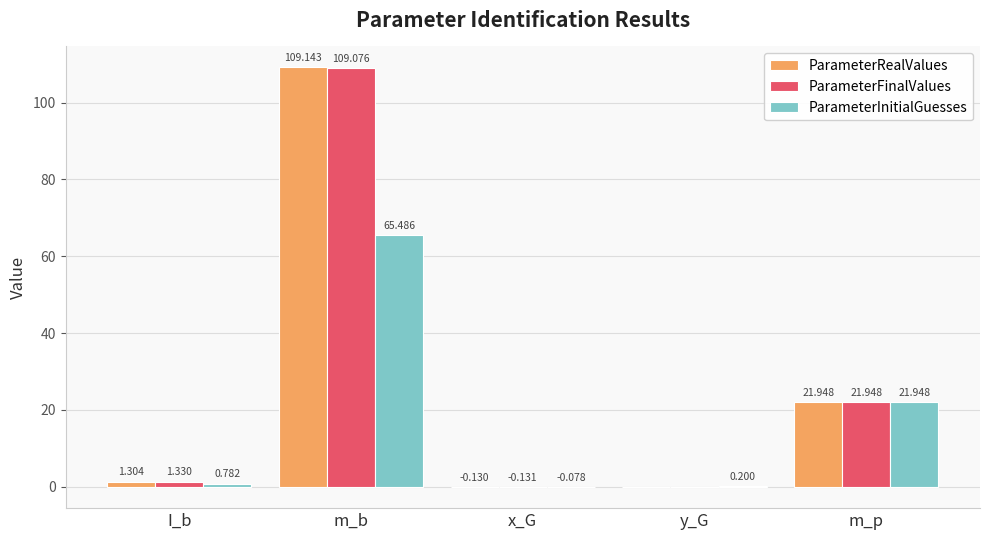

At which label does ParameterInitialGuesses reach its peak?

m_b